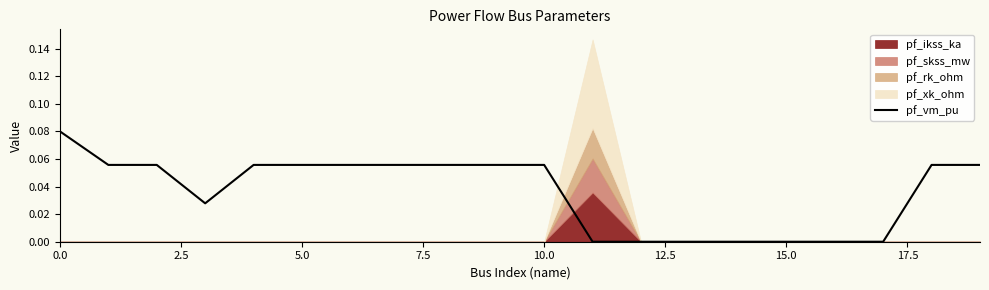

True or false: pf_vm_pu has a value of 0.0 at 5.0.

False